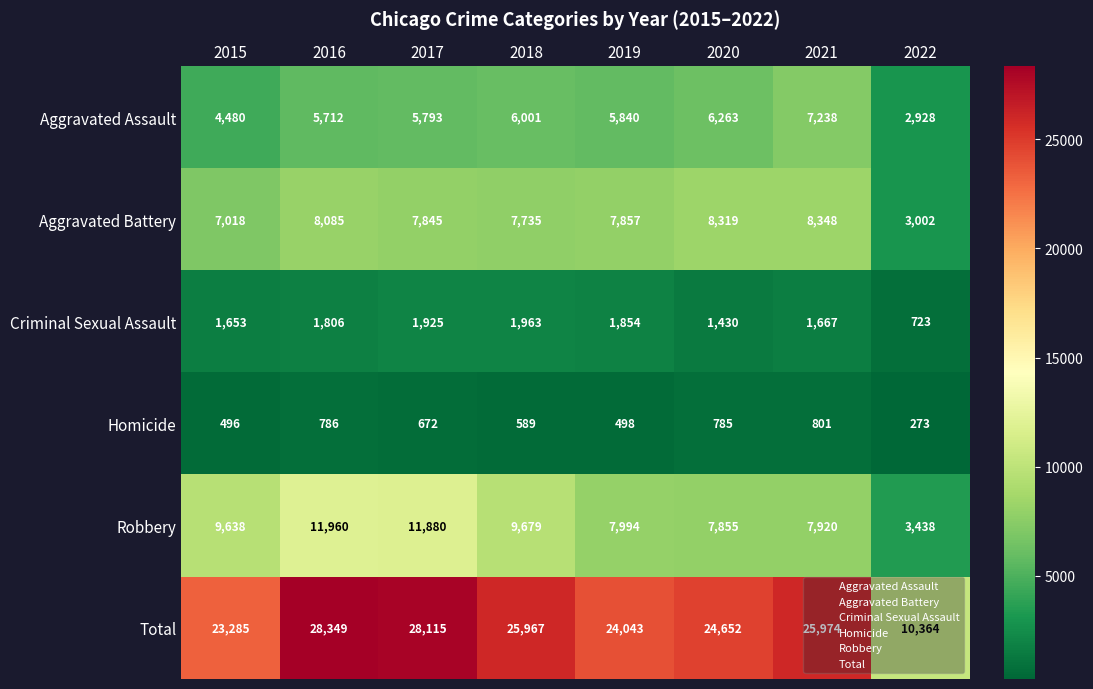

What is the difference between the Robbery values at 2022 and 2017?

8442